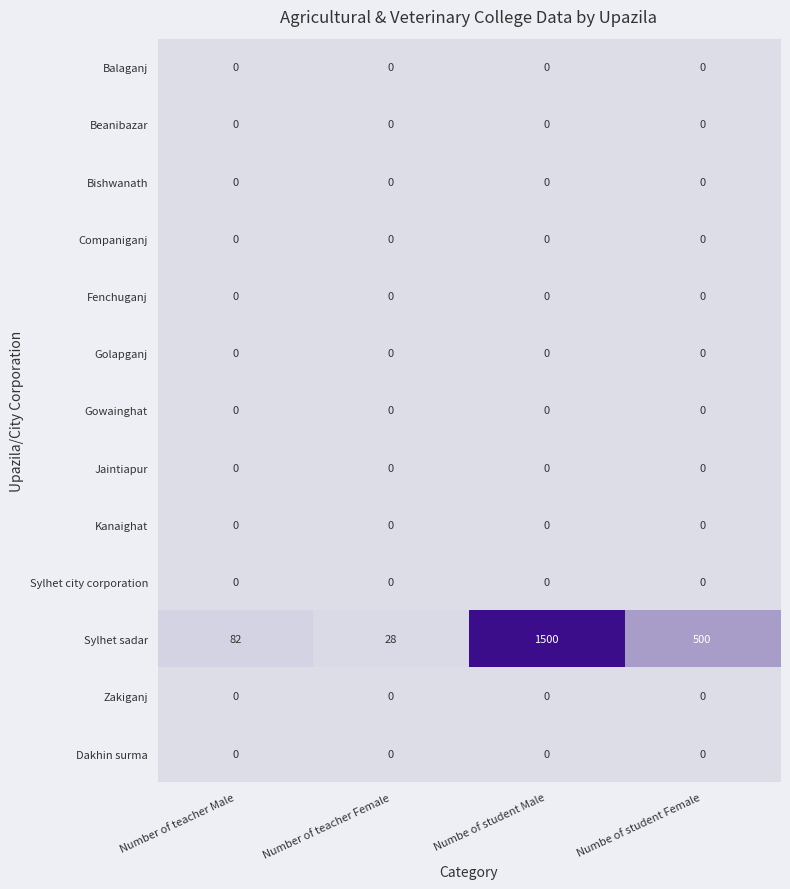

What is the difference between the highest and lowest values at Number of teacher Female?

28